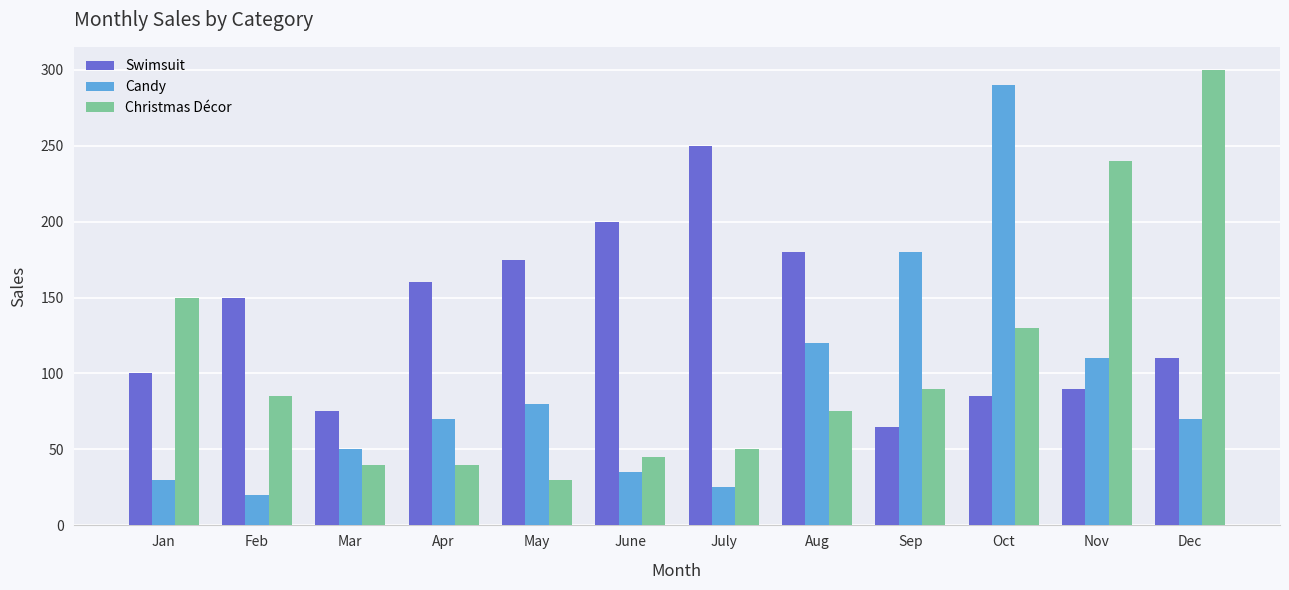

What are all the series names shown in the legend?

Swimsuit, Candy, Christmas Décor